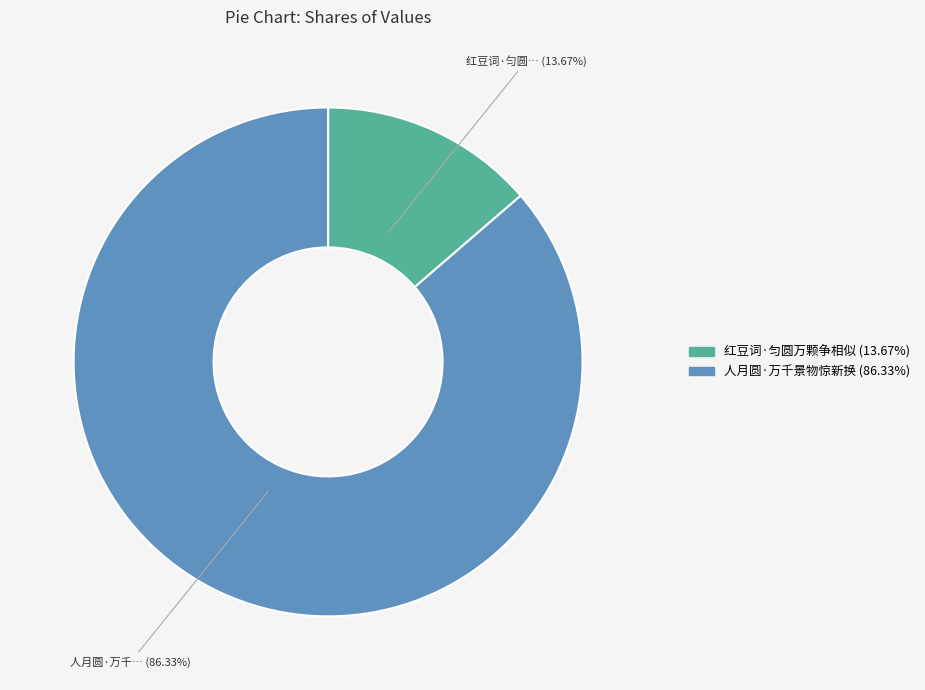

What is the smallest slice in the pie chart?

红豆词·匀圆万颗争相似